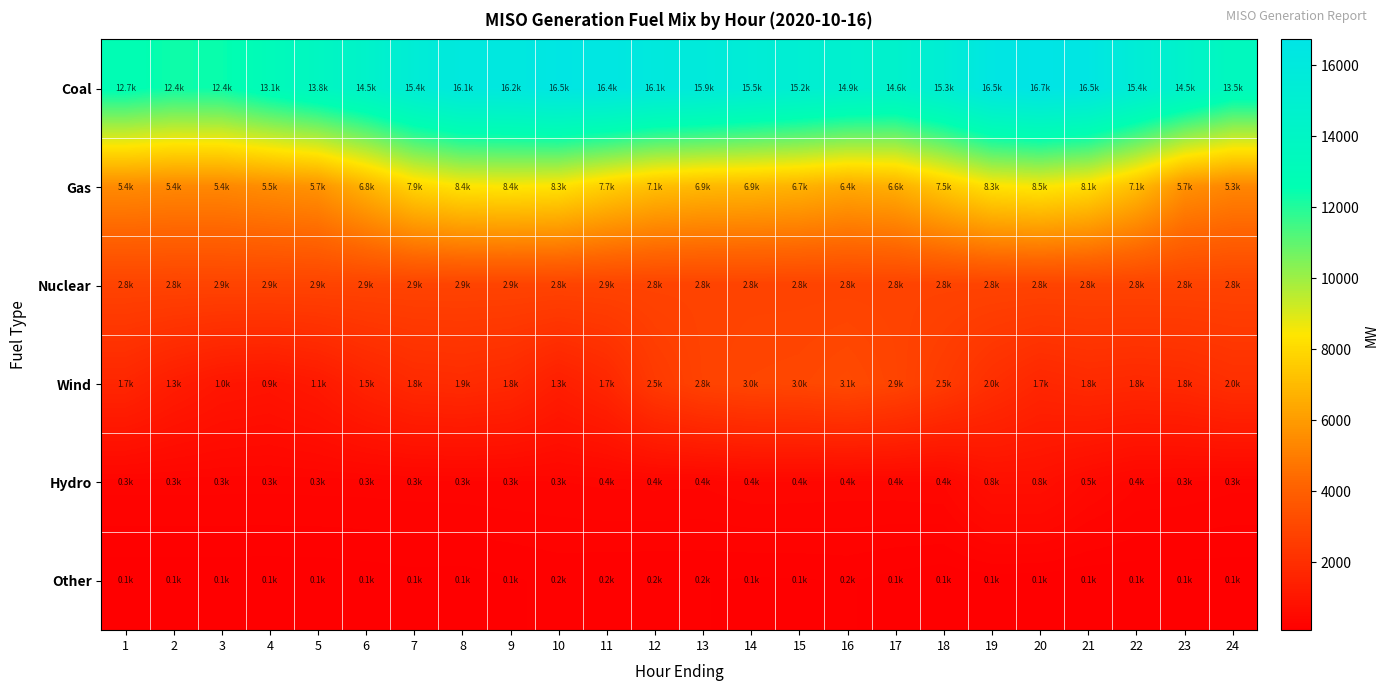

Rank the series at 3 from lowest to highest value.

Other, Hydro, Wind, Nuclear, Gas, Coal